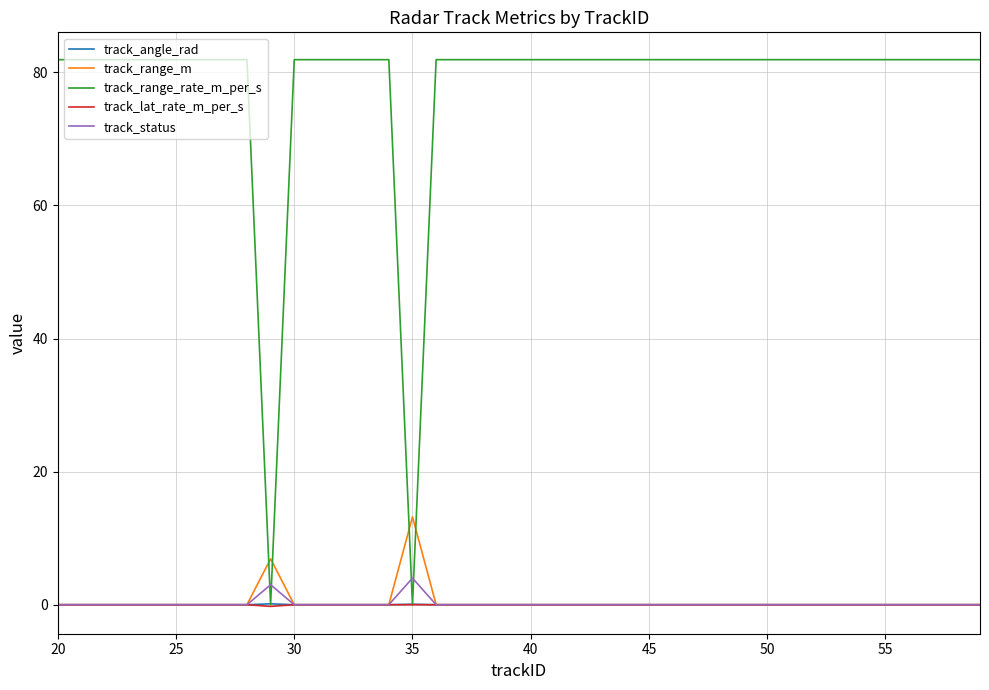

Which series has the largest total across all categories?

track_range_rate_m_per_s